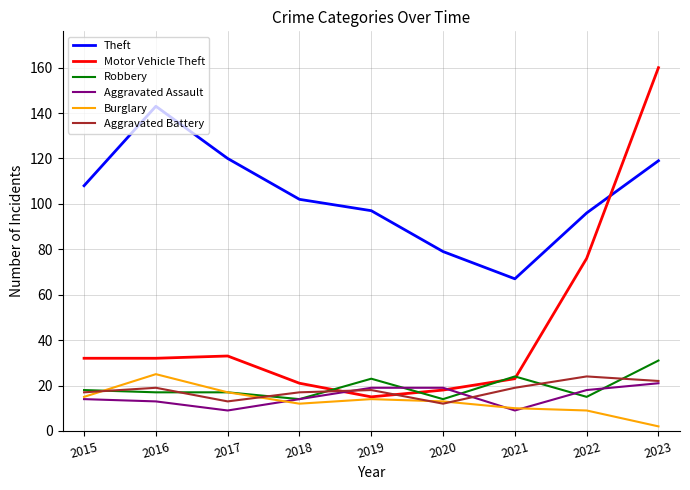

What is the total value across all series at 2015?

204